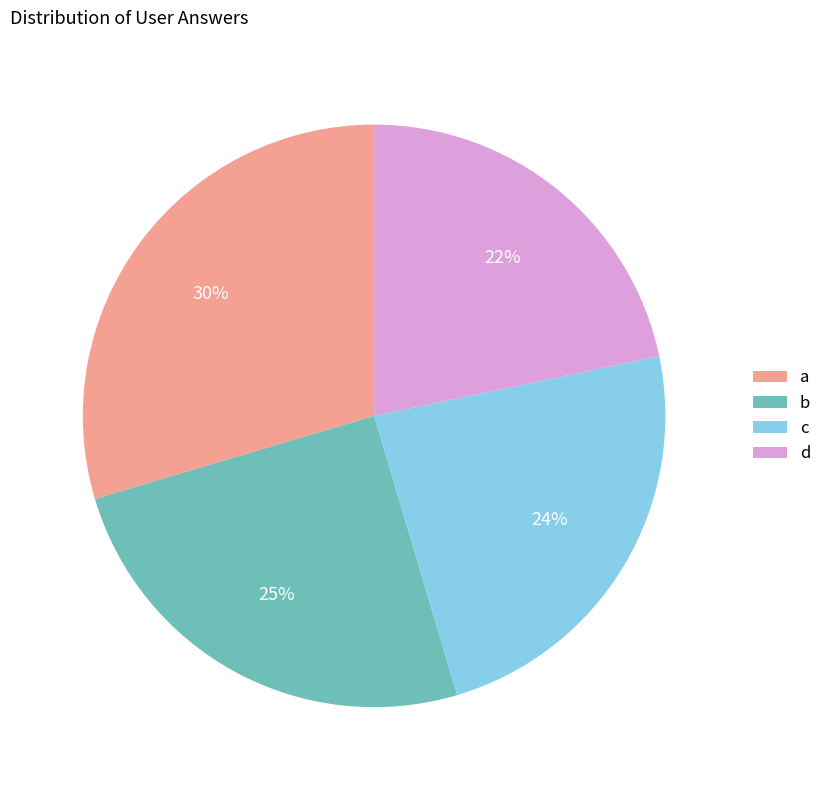

What percentage is the d slice, to the nearest percent?

22%